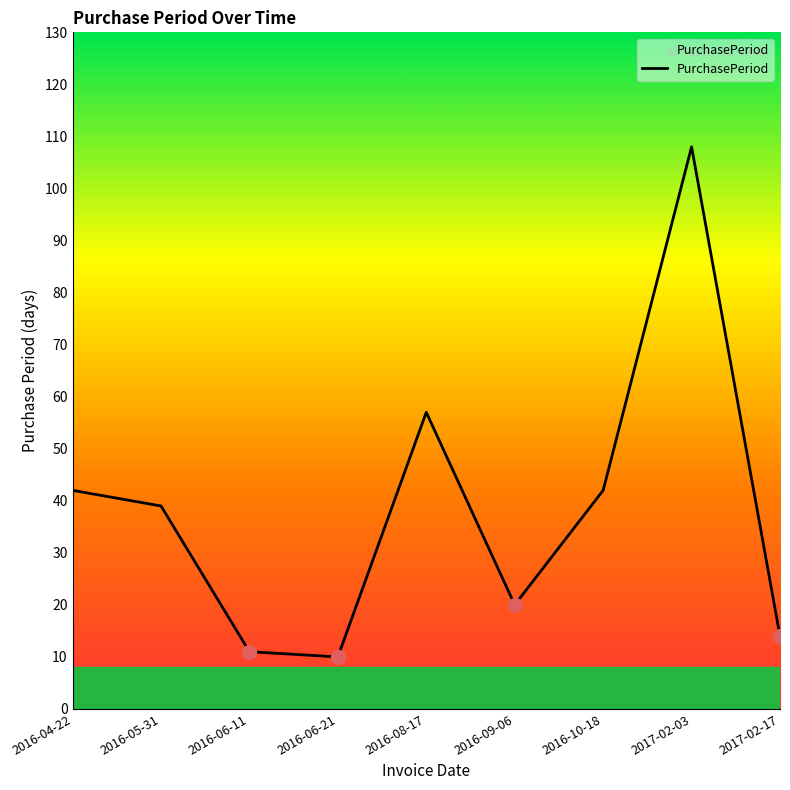

What position from the left is 2016-06-21?

4